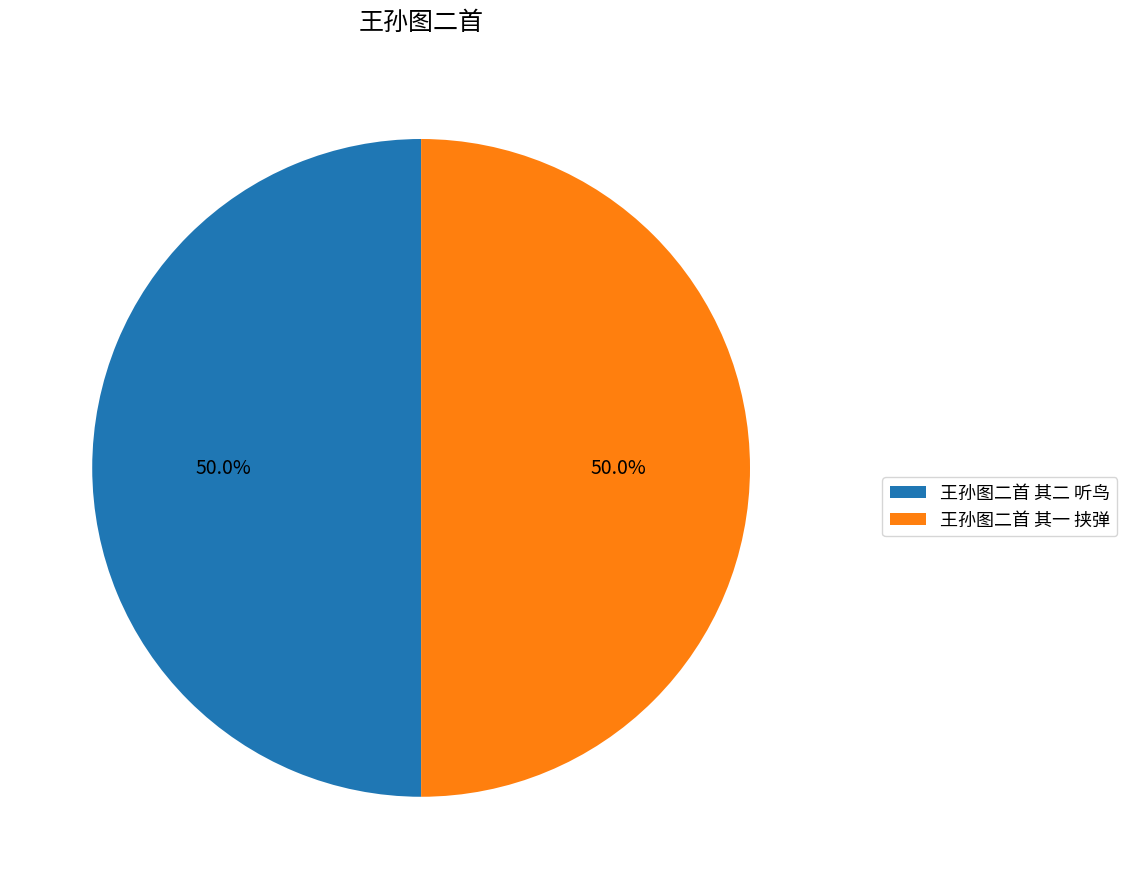

To the nearest percent, what is the combined percentage of 王孙图二首 其二 听鸟 and 王孙图二首 其一 挟弹?

100%